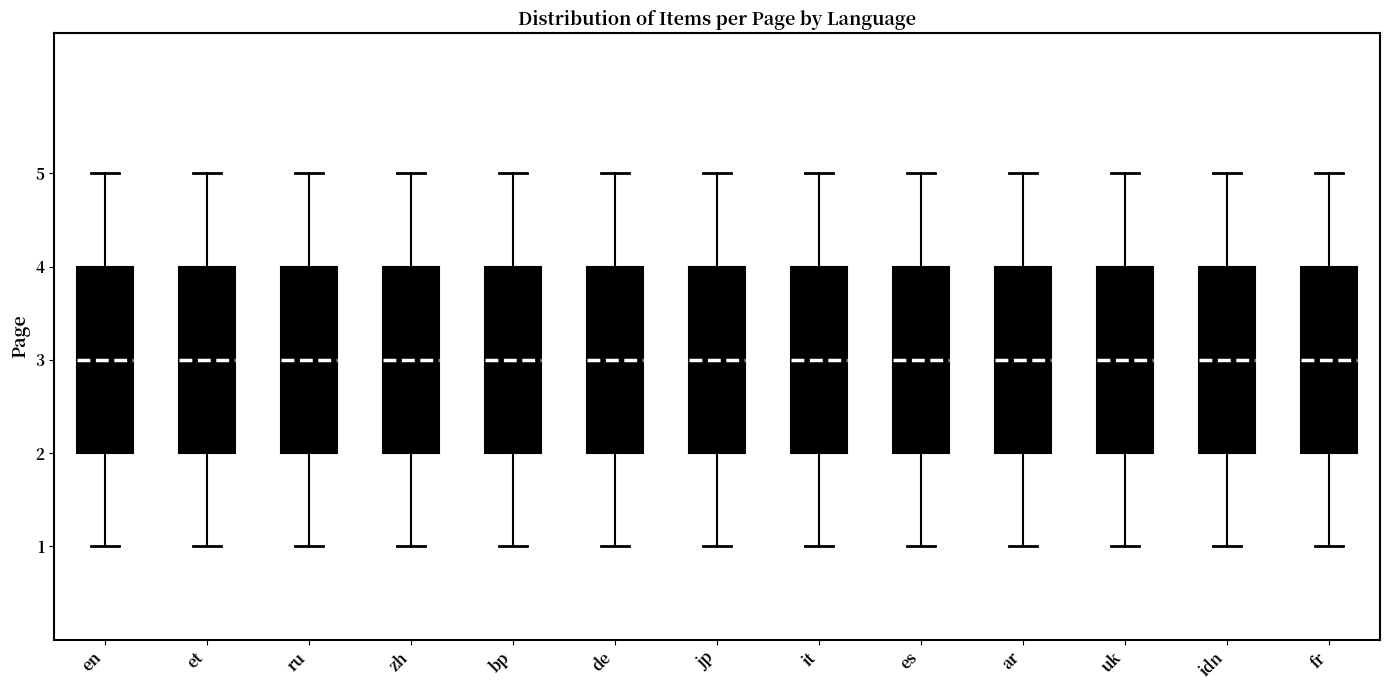

Where does the median line of the box for es sit on the y-axis? The values are not printed on the chart, so give them approximately, as read against the axis.

3